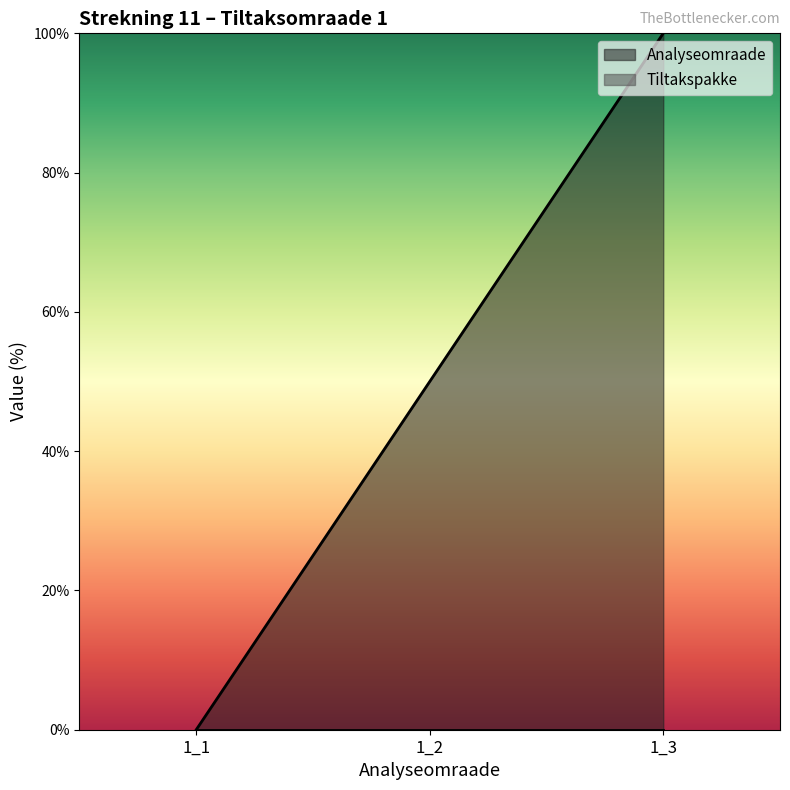

What is the average value?

50.0